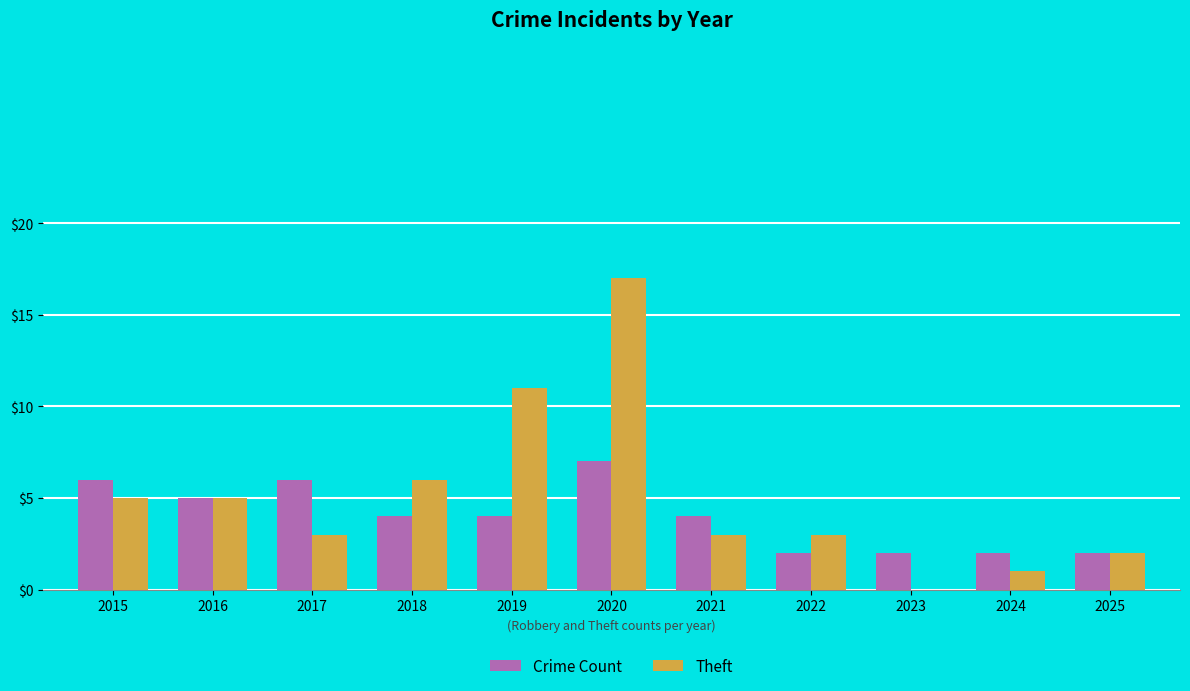

How many groups of bars are there?

11